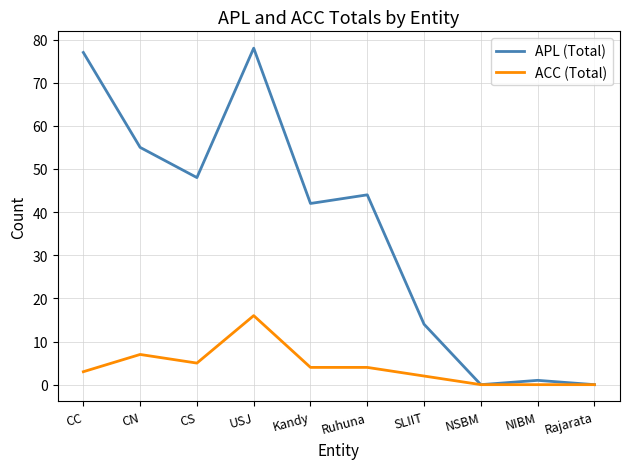

Rank the series by their average value, from lowest to highest.

ACC (Total), APL (Total)